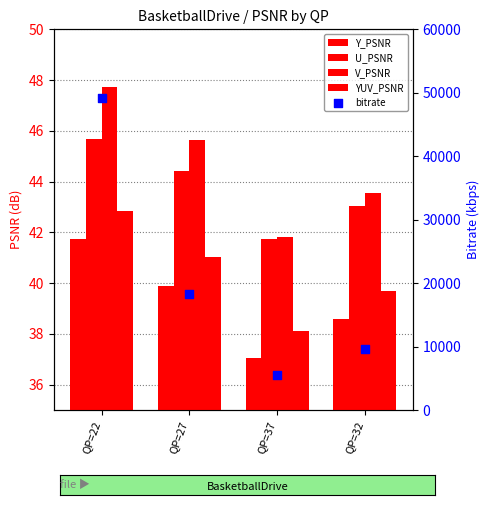

Which series has the widest spread of Y values?

bitrate